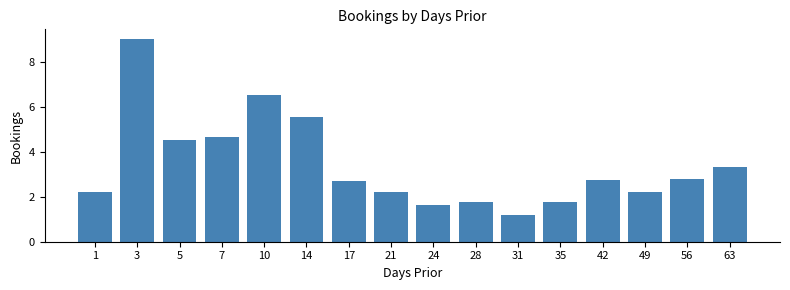

Reading right to left, what are all the values shown in this chart?

3.3	2.8	2.2	2.8	1.8	1.2	1.8	1.6	2.2	2.7	5.6	6.5	4.6	4.5	9.0	2.2